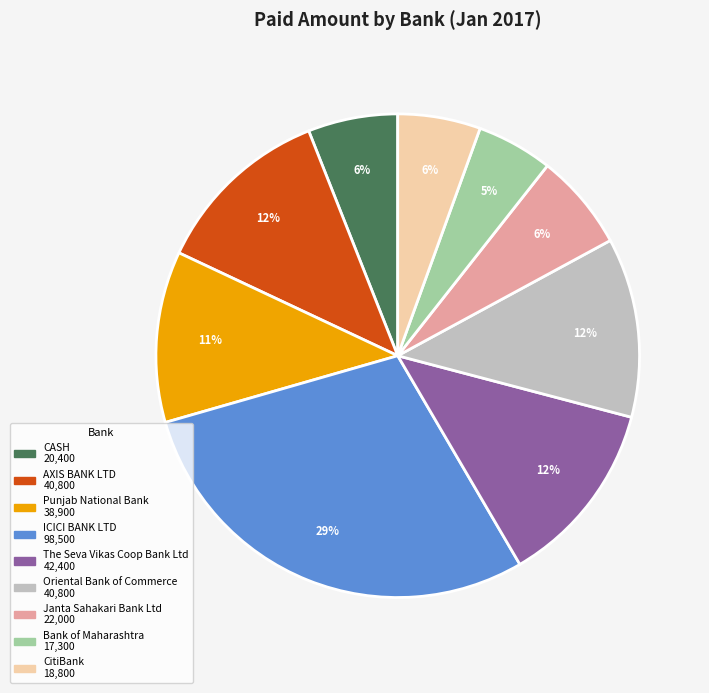

Approximately how many times larger is the value at Bank of Maharashtra compared to Oriental Bank of Commerce?

0.4